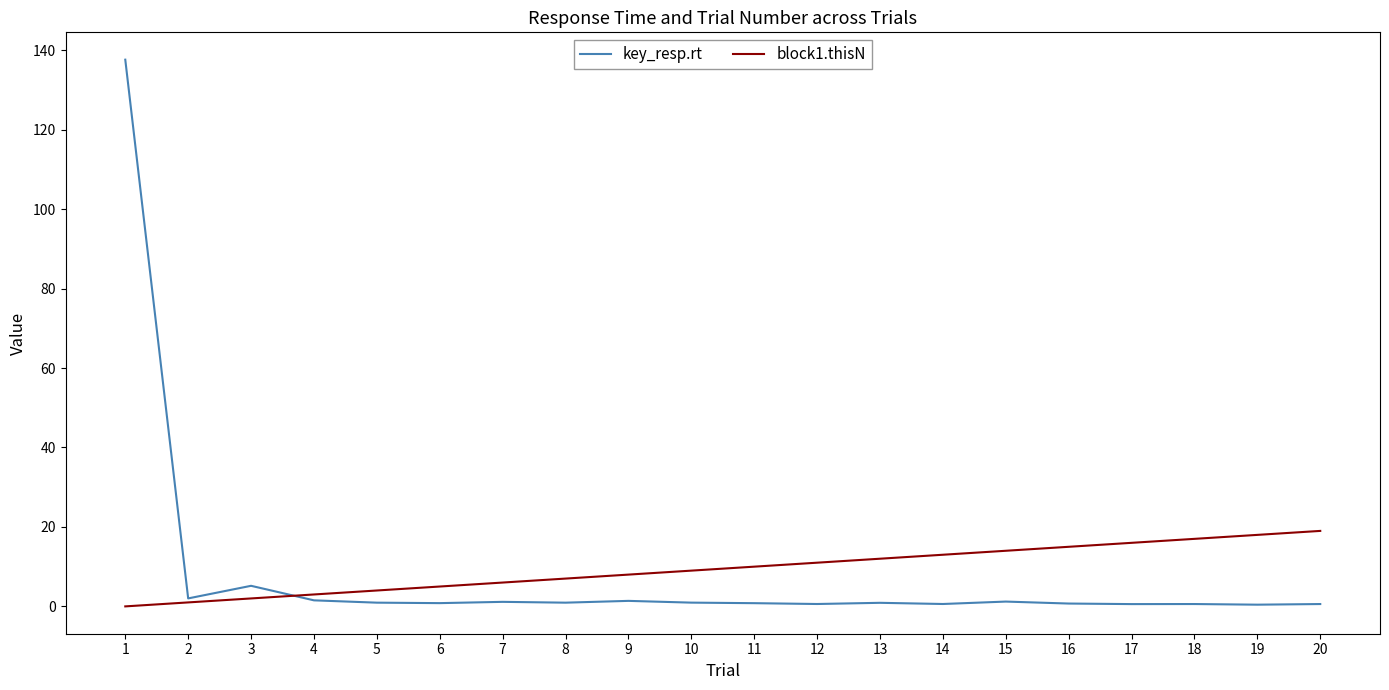

How many lines are shown in the chart?

2